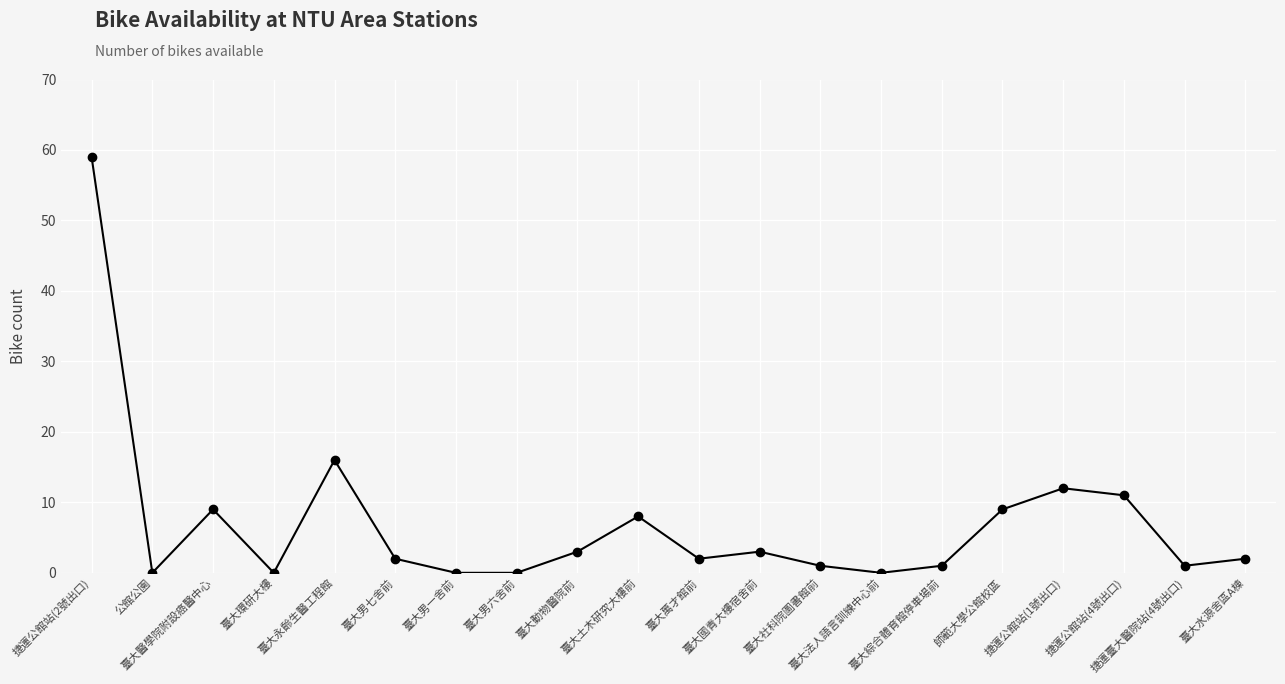

Which label corresponds to the largest value in the chart?

捷運公館站(2號出口)